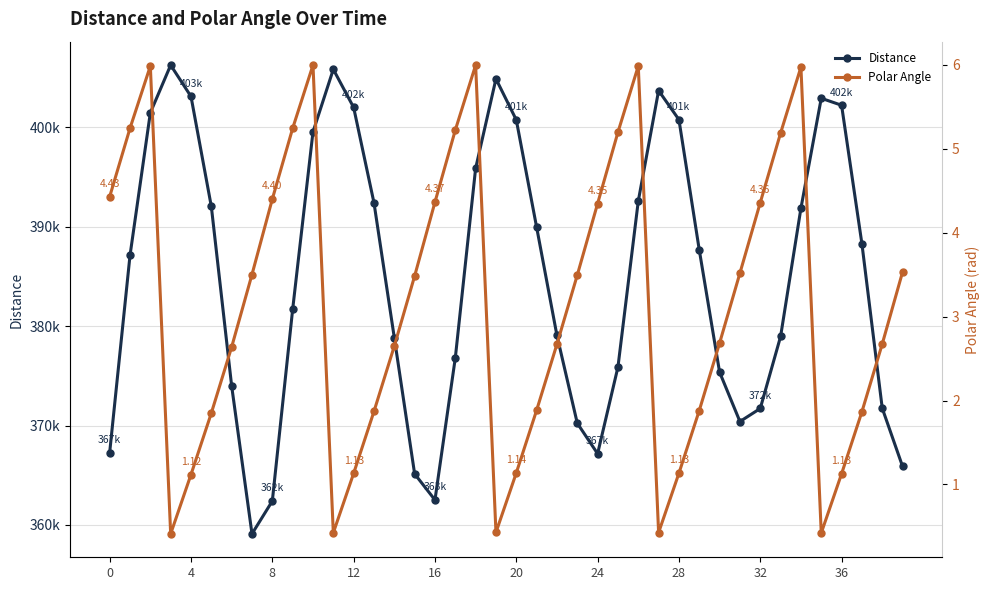

Which series has the widest spread of values?

Distance